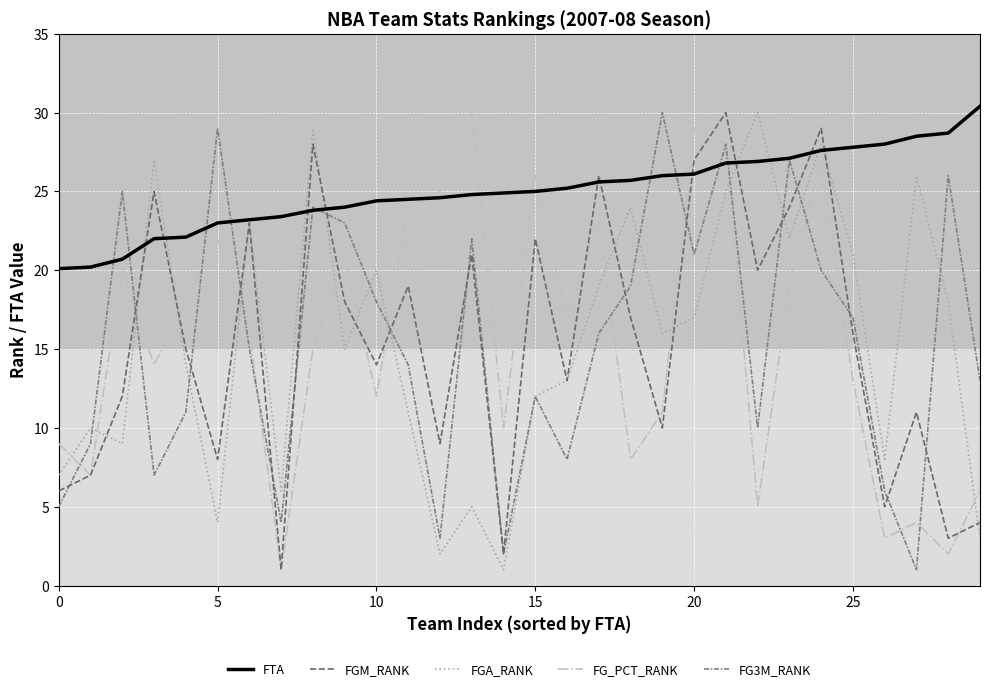

Does the chart display data point markers on the line(s)?

No